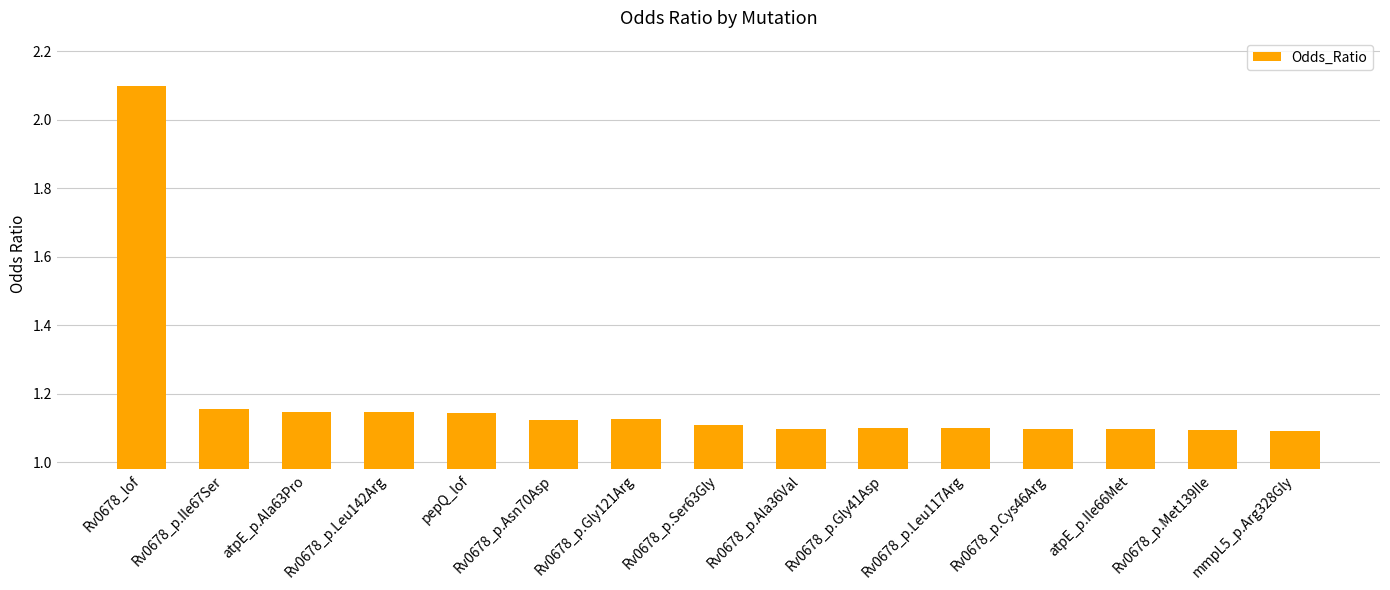

What position from the left is atpE_p.Ala63Pro?

3